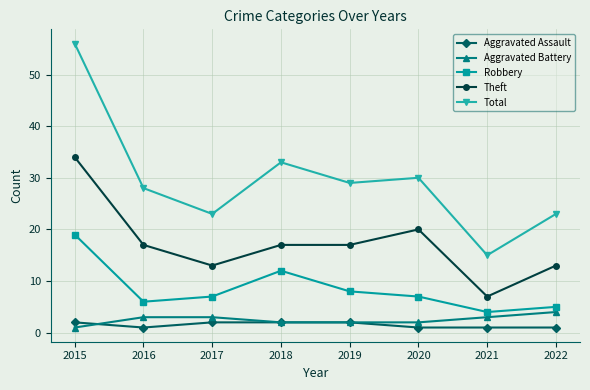

What is the spread (max minus min) of values at 2017?

21